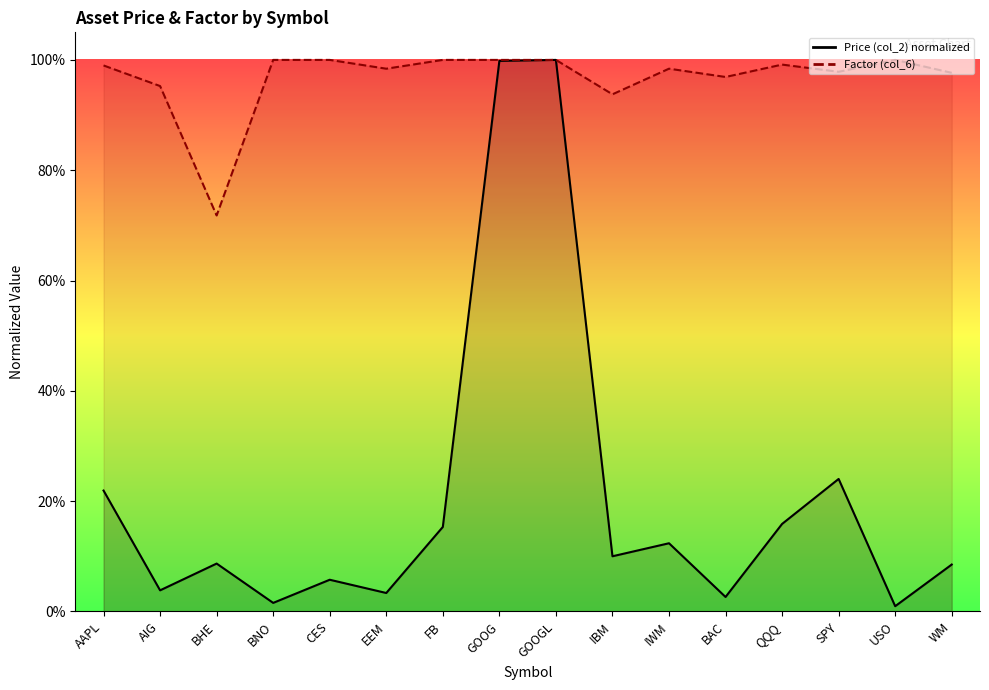

List the series in order of their overall mean, highest first.

Factor (col_6), Price (col_2)